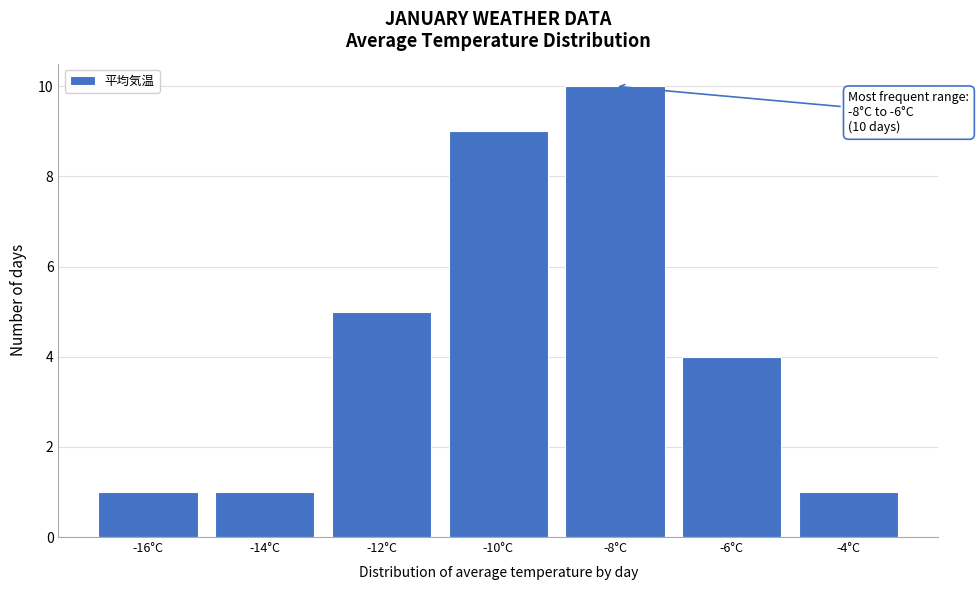

Reading right to left, extract all data points from this chart.

-4°C=1	-6°C=4	-8°C=10	-10°C=9	-12°C=5	-14°C=1	-16°C=1